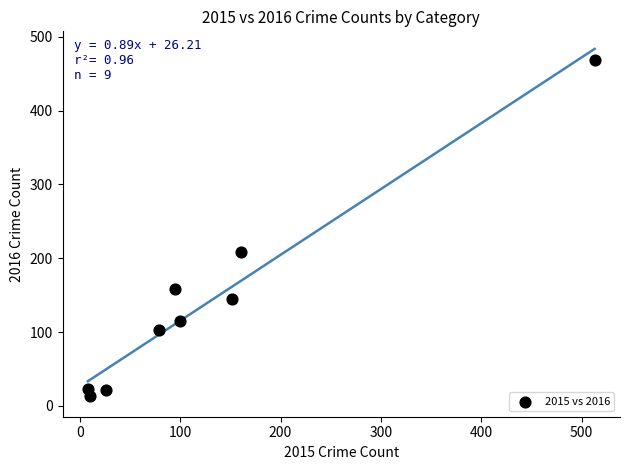

What is the average Y value?

140